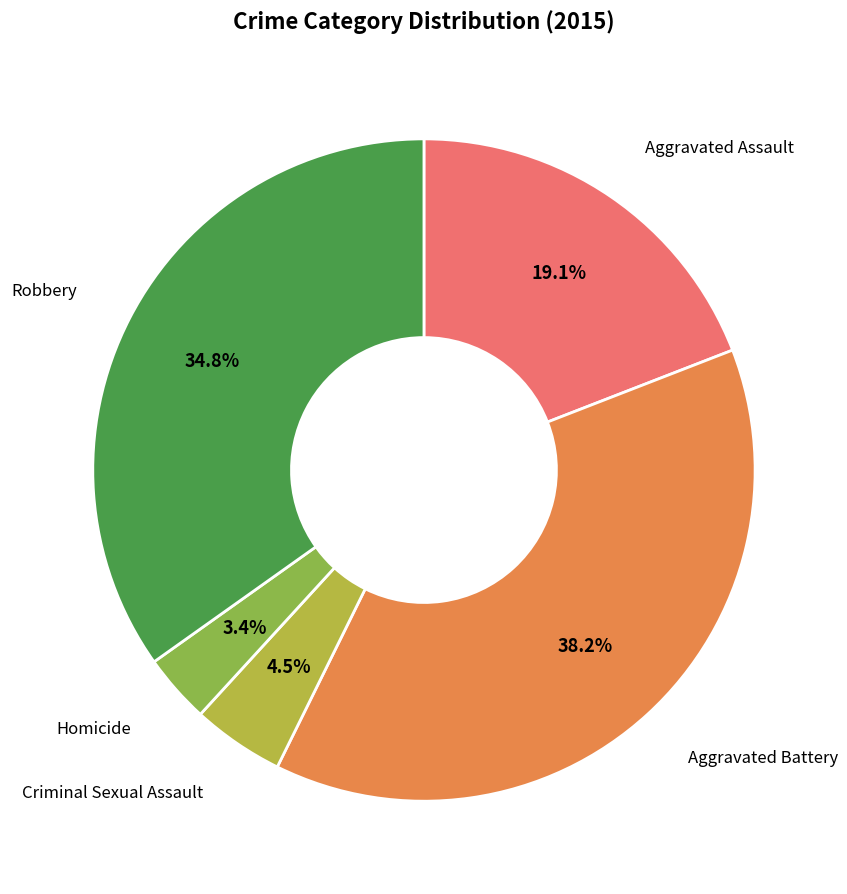

Is there any slice that represents more than half of the pie?

No